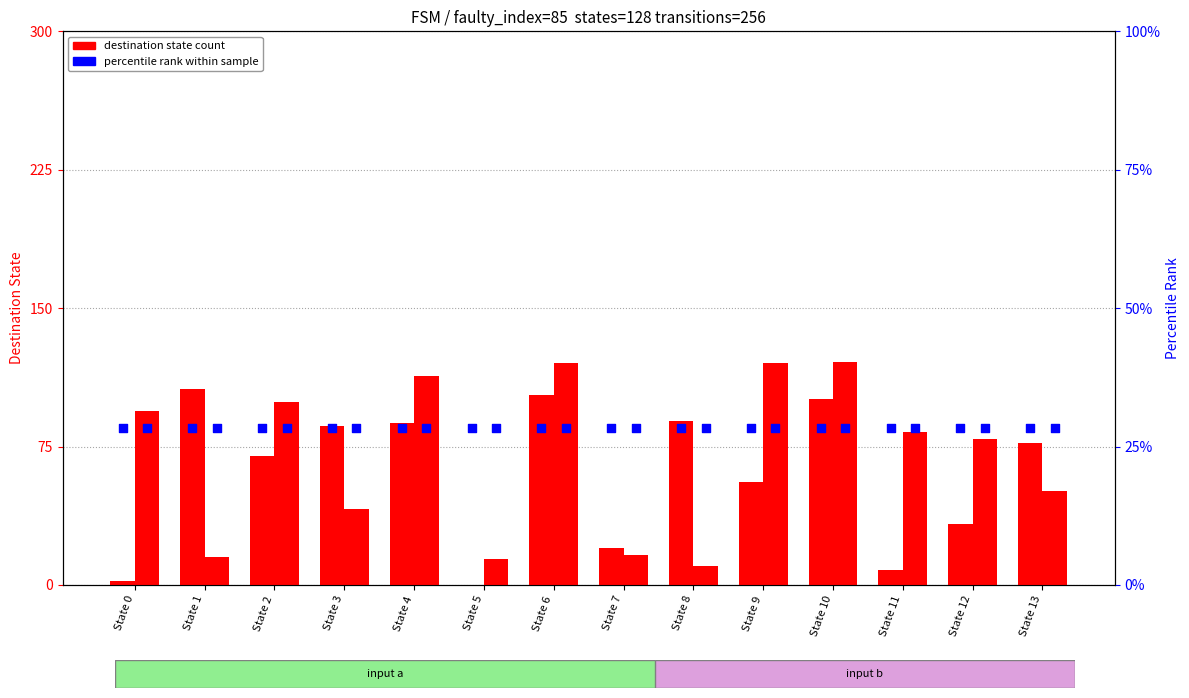

Which series contains the lowest Y value?

dest via input a